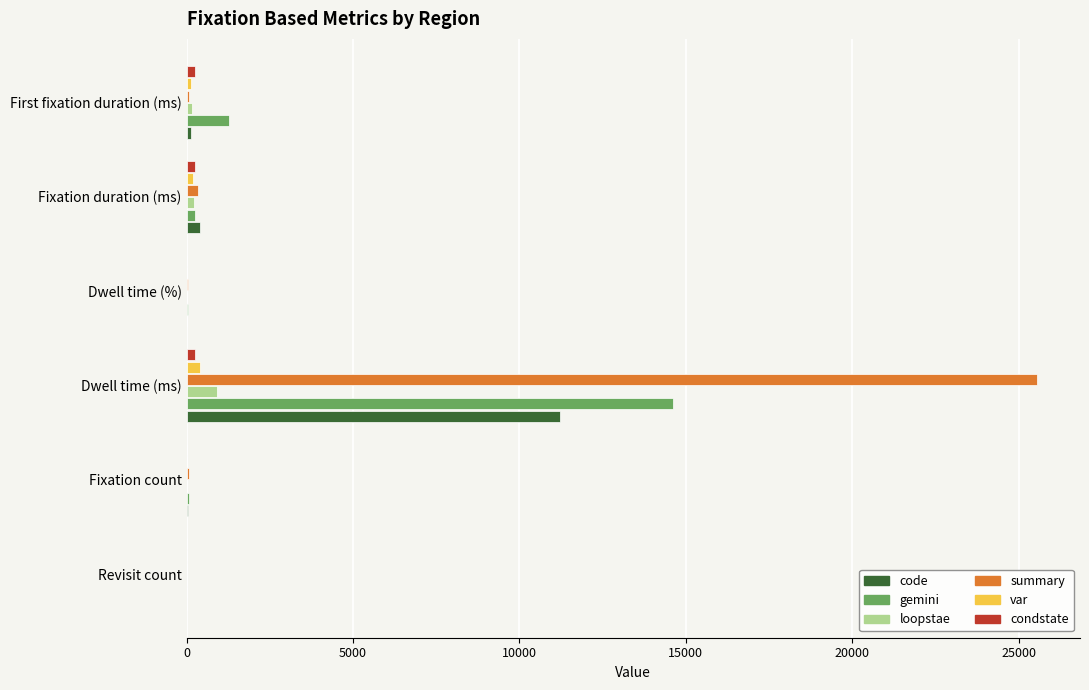

At which category is the sum across all series the highest?

Dwell time (ms)